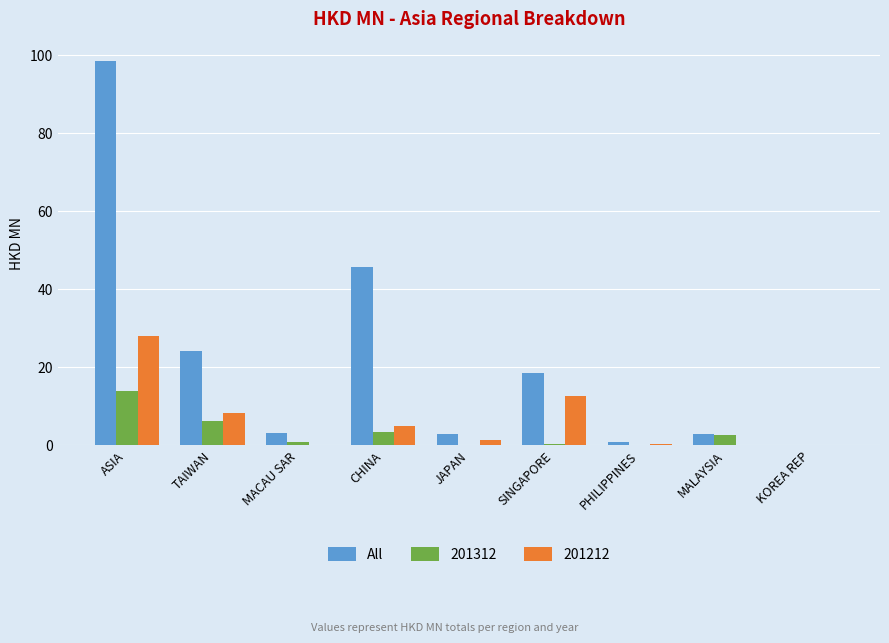

At which label is All closest to 49?

CHINA